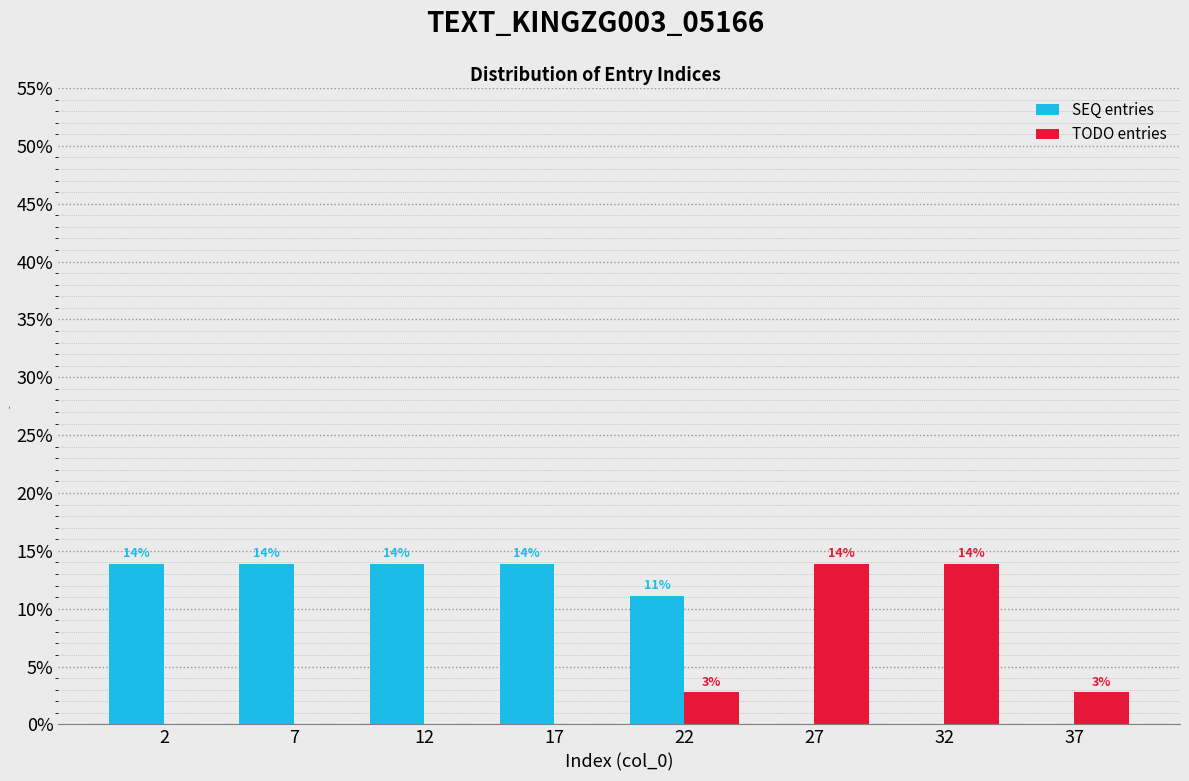

How many groups of bars are there?

8